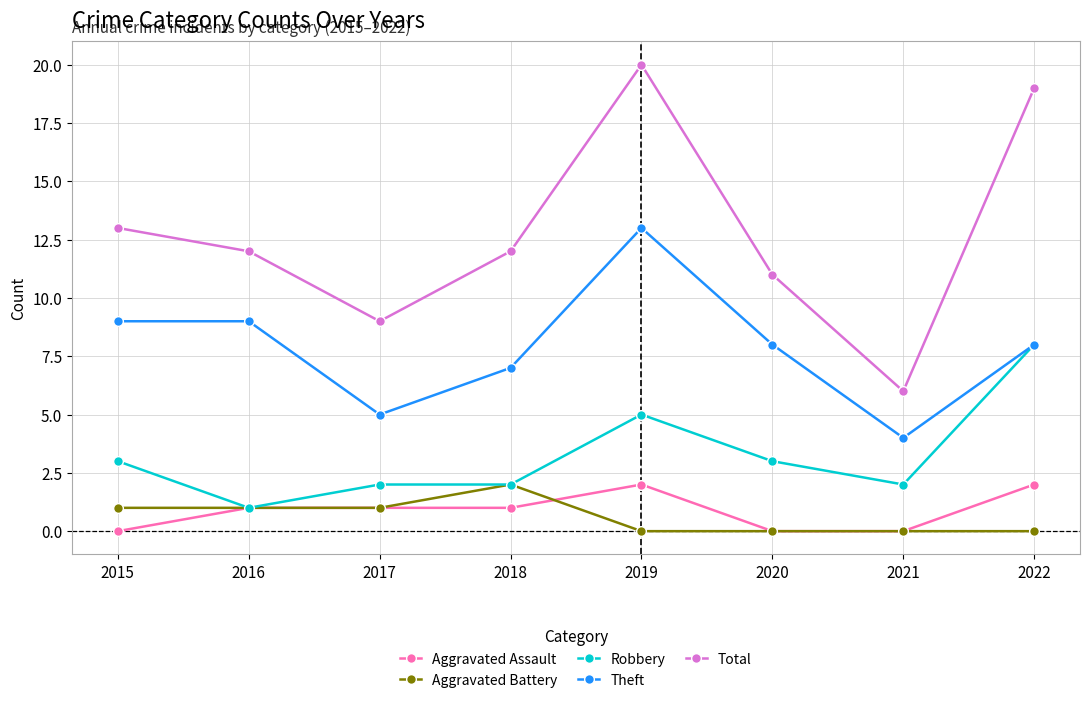

Which series has the largest total across all categories?

Total